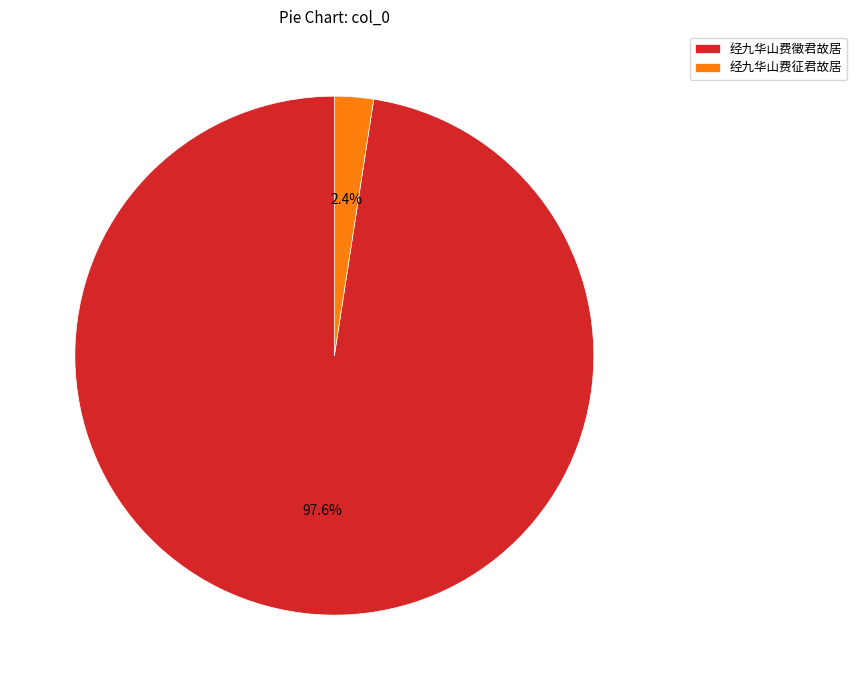

Is 经九华山费徵君故居 the majority of the pie?

Yes